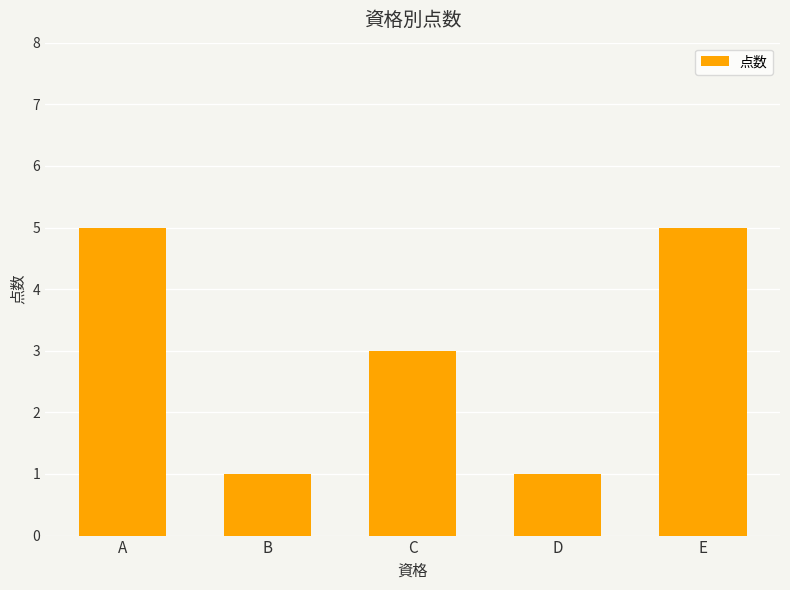

What is the difference between the second highest and minimum values?

4